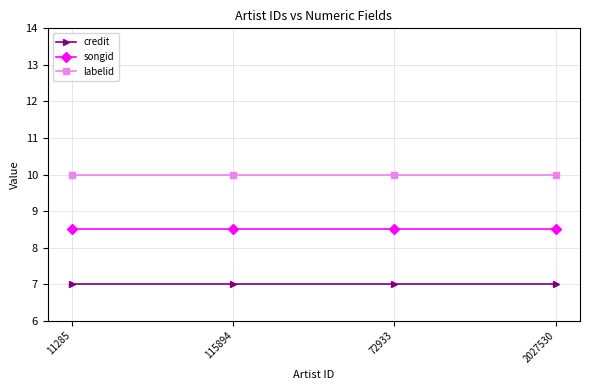

What are all the series names shown in the legend?

credit, songid, labelid